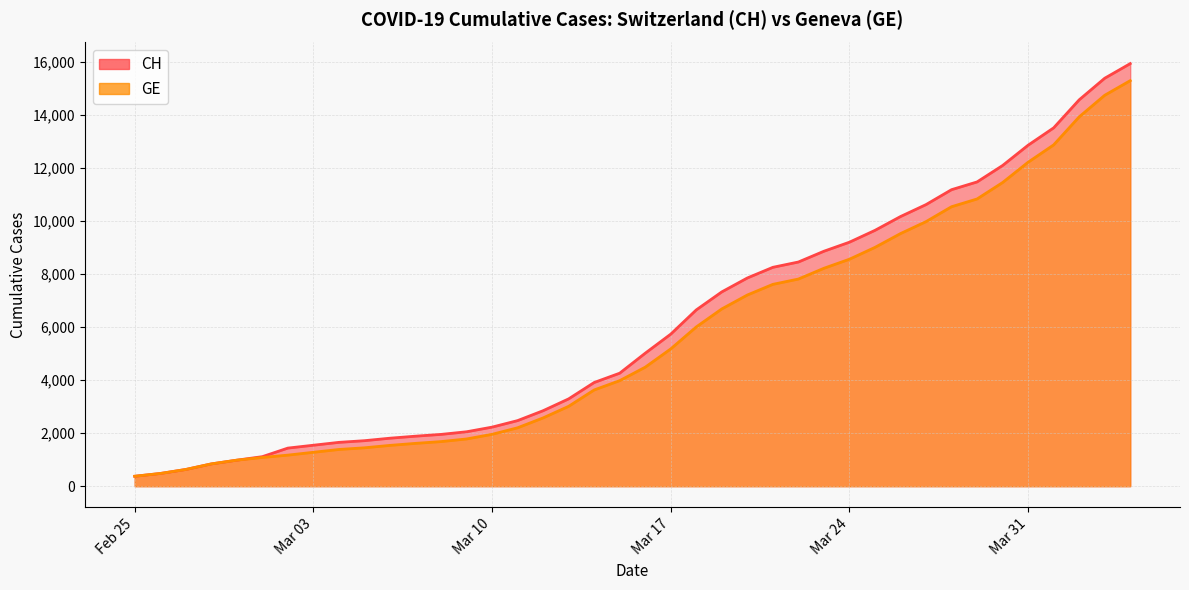

True or false: CH and GE cross at least once.

False